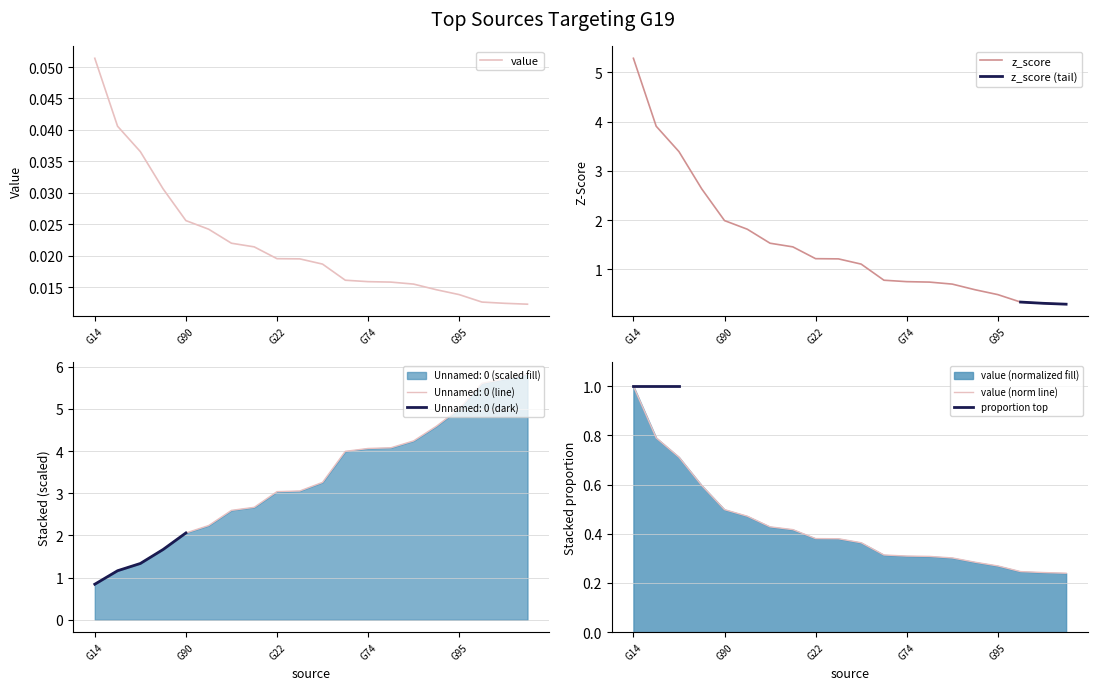

What is the sum of the Unnamed: 0 values at G59 and G54?

8.9